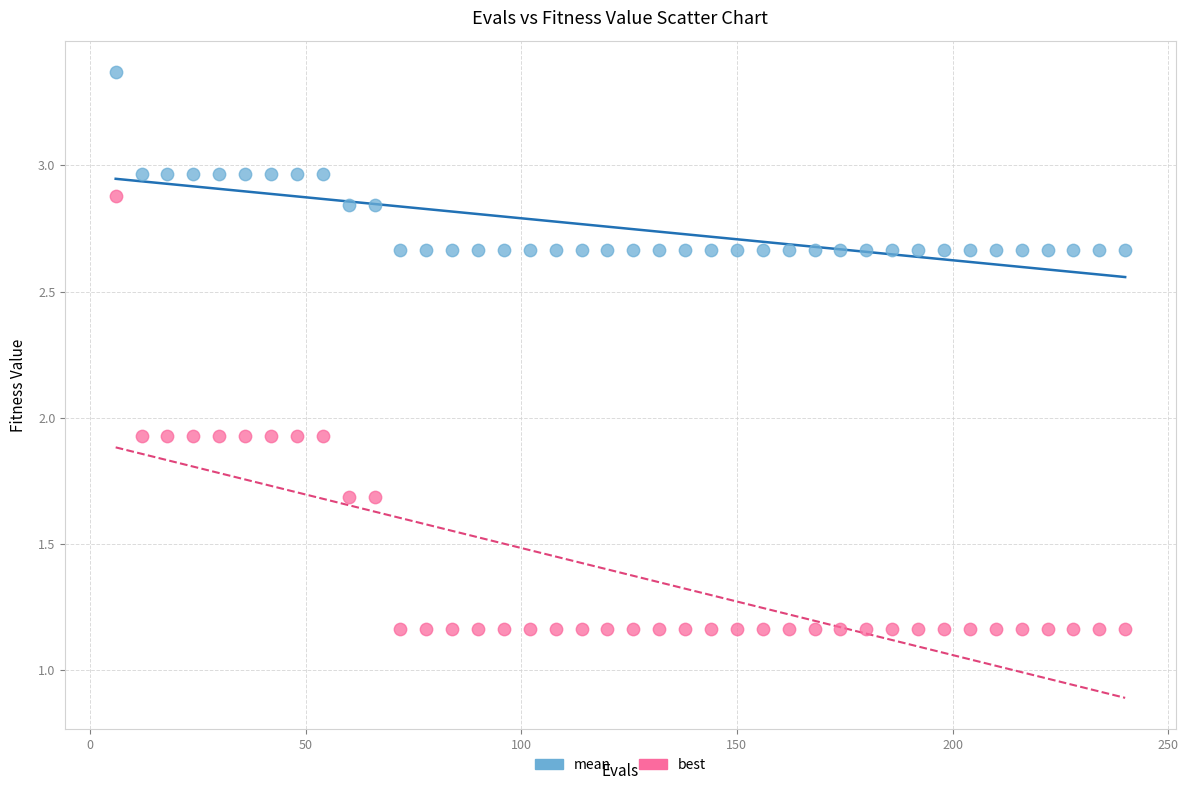

Which series contains the lowest Y value?

best